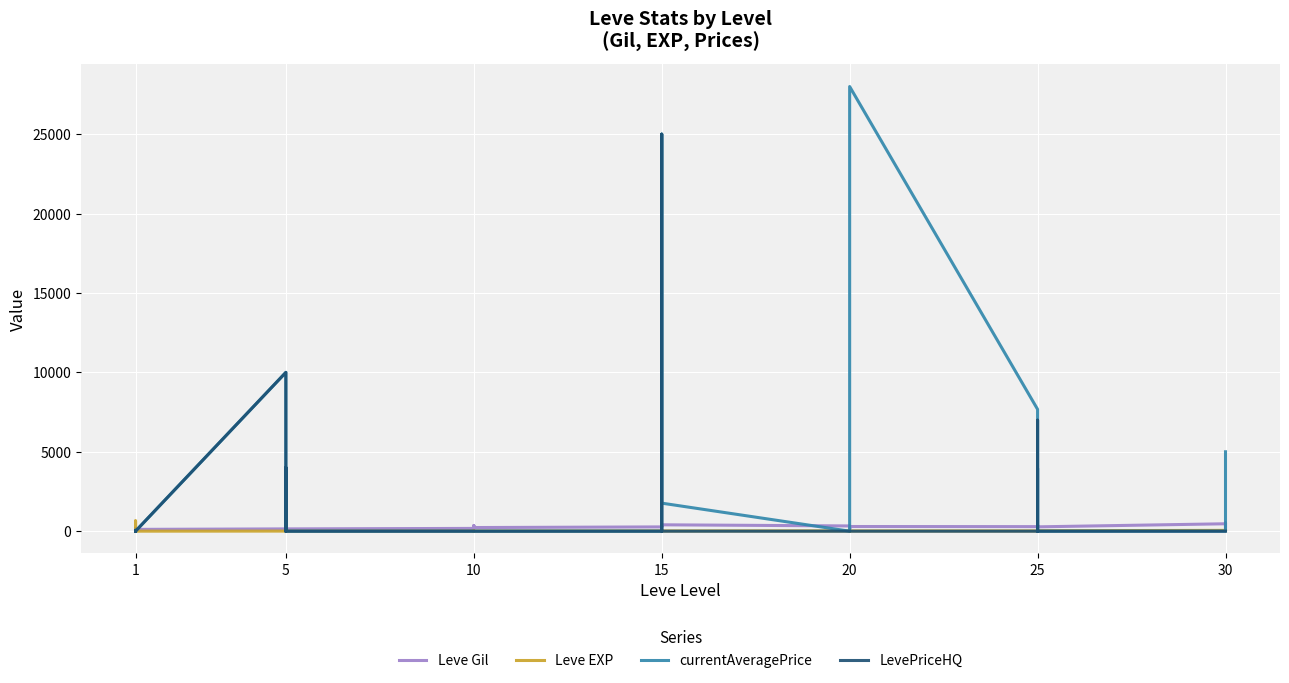

Is it true that LevePriceHQ equals 0 at 10?

True